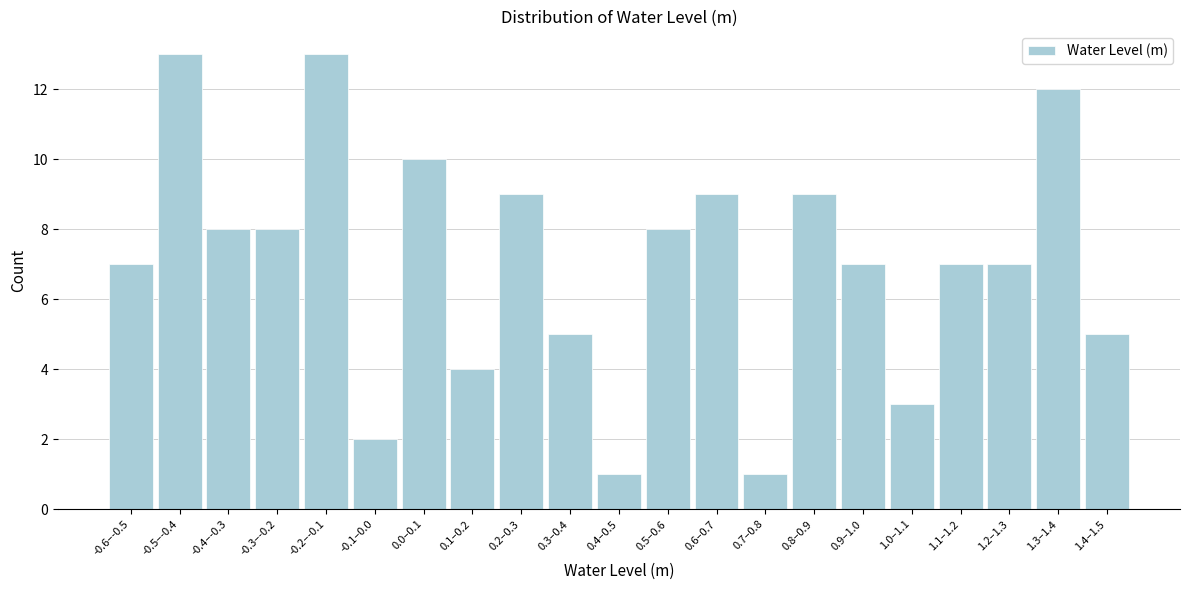

Reading left to right, list all the values displayed in this chart.

-0.6–-0.5=7	-0.5–-0.4=13	-0.4–-0.3=8	-0.3–-0.2=8	-0.2–-0.1=13	-0.1–0.0=2	0.0–0.1=10	0.1–0.2=4	0.2–0.3=9	0.3–0.4=5	0.4–0.5=1	0.5–0.6=8	0.6–0.7=9	0.7–0.8=1	0.8–0.9=9	0.9–1.0=7	1.0–1.1=3	1.1–1.2=7	1.2–1.3=7	1.3–1.4=12	1.4–1.5=5